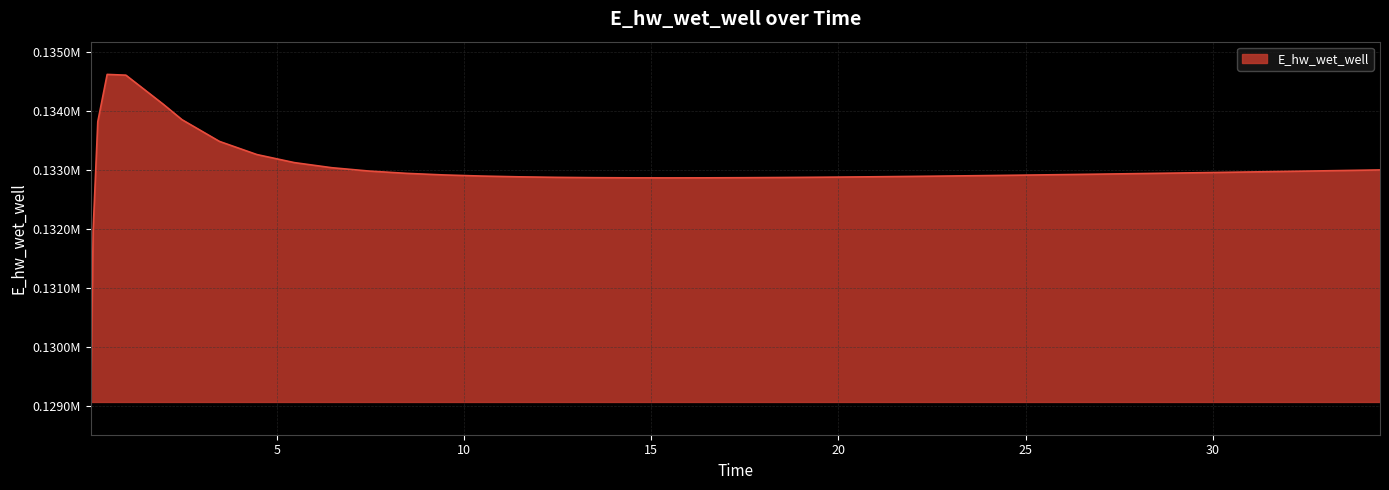

Reading right to left, transcribe all the data shown in this chart.

34.46875=133007.3	33.46875=132997.1	32.46875=132987.1	31.46875=132977.3	30.46875=132967.7	29.46875=132958.2	28.46875=132949.0	27.96875=132944.5	26.96875=132935.8	25.96875=132927.3	24.96875=132919.2	23.96875=132911.4	22.96875=132904.2	21.96875=132897.4	20.96875=132891.1	19.96875=132885.6	18.96875=132880.8	18.46875=132878.7	17.46875=132875.3	16.46875=132873.1	15.46875=132872.2	14.46875=132873.1	13.46875=132876.0	12.46875=132881.4	11.46875=132890.2	10.46875=132903.2	9.46875=132922.1	8.46875=132949.1	7.46875=132987.9	6.46875=133044.9	5.46875=133131.4	4.46875=133268.0	3.46875=133491.0	2.46875=133859.3	1.96875=134120.7	0.96875=134615.1	0.46875=134627.9	0.21875=133825.9	0.09375=131969.9	0.03125=129070.3